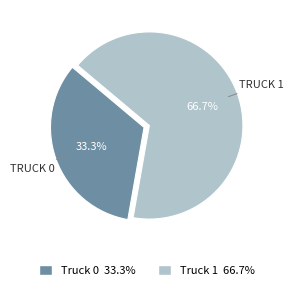

What percentage is the Truck 1 slice, to the nearest percent?

67%